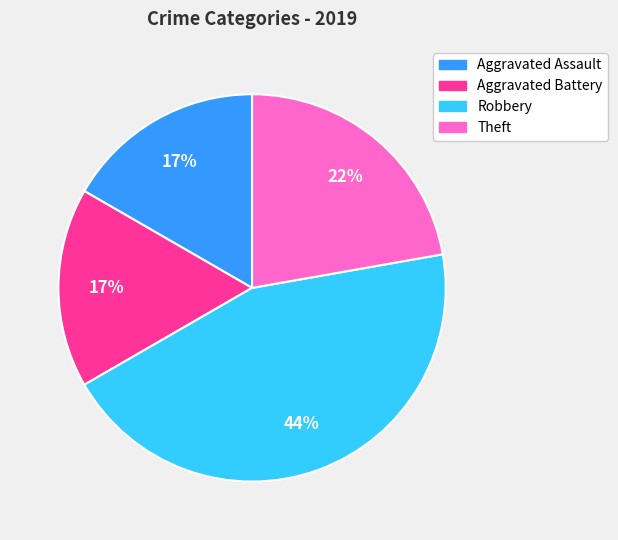

What is the largest slice in the pie chart?

Robbery